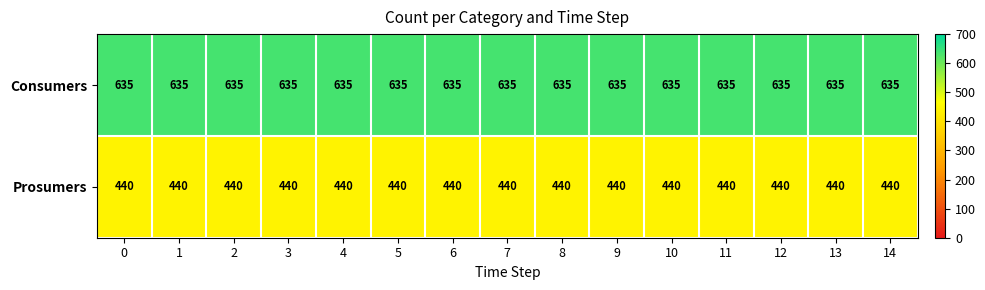

Count the number of categories in the chart.

15